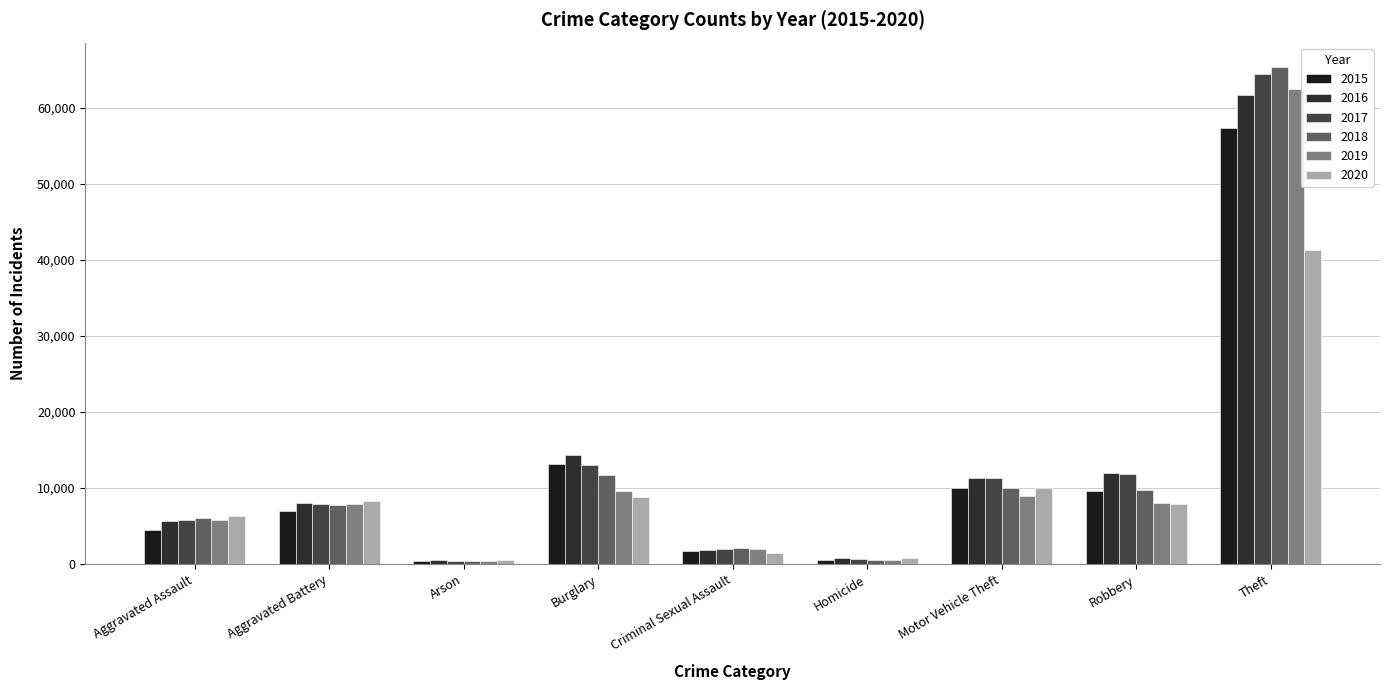

How many values in the 2016 series are below 8085?

4